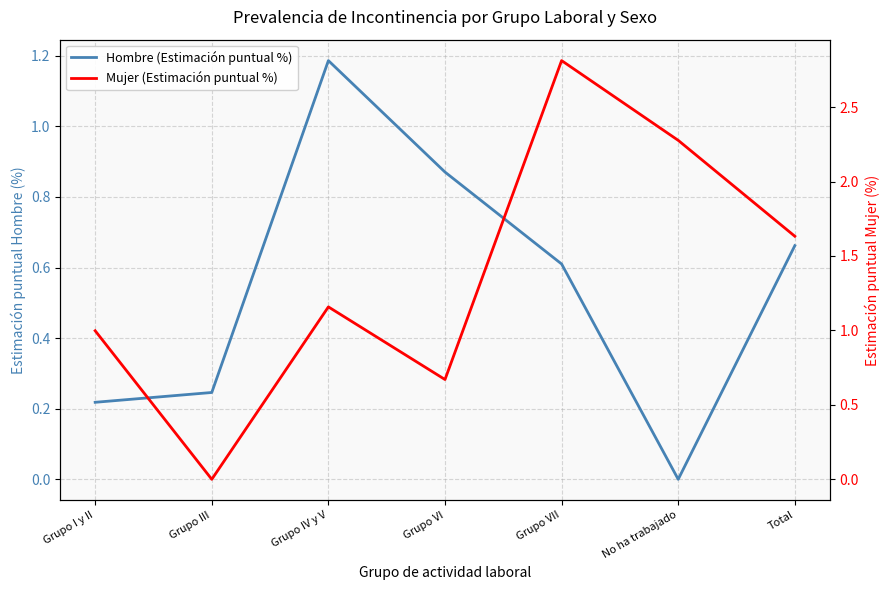

Which series has the largest total across all categories?

Mujer (Estimación puntual %)